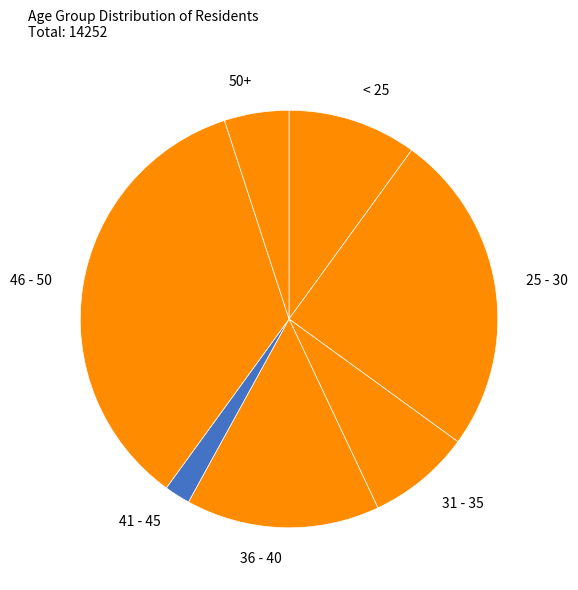

How many segments does this pie chart have?

7